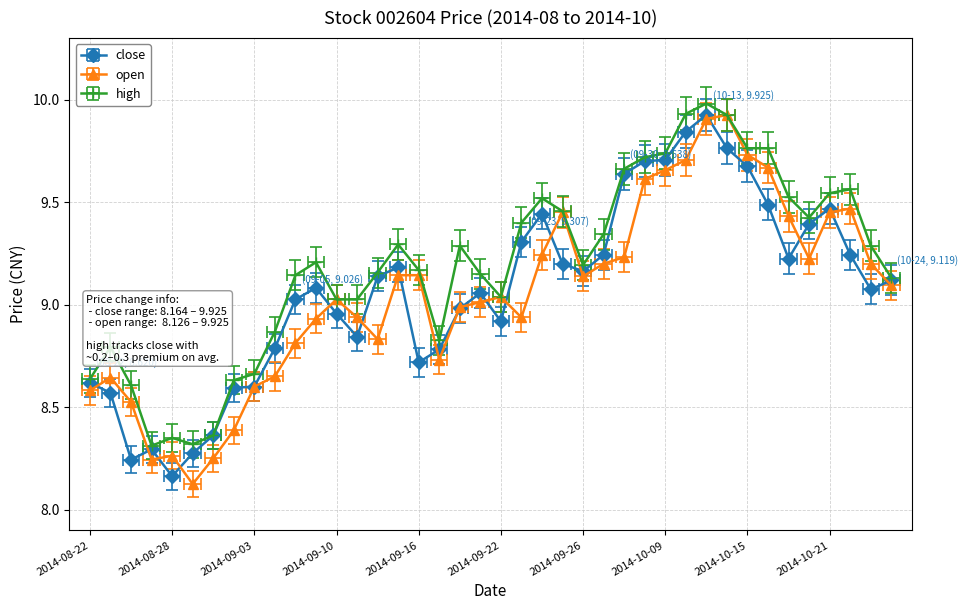

Does the chart display data point markers on the line(s)?

Yes